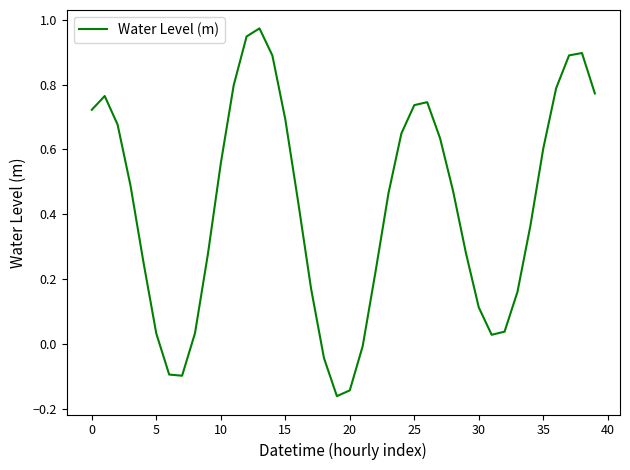

What is the difference between the maximum and minimum values?

1.1